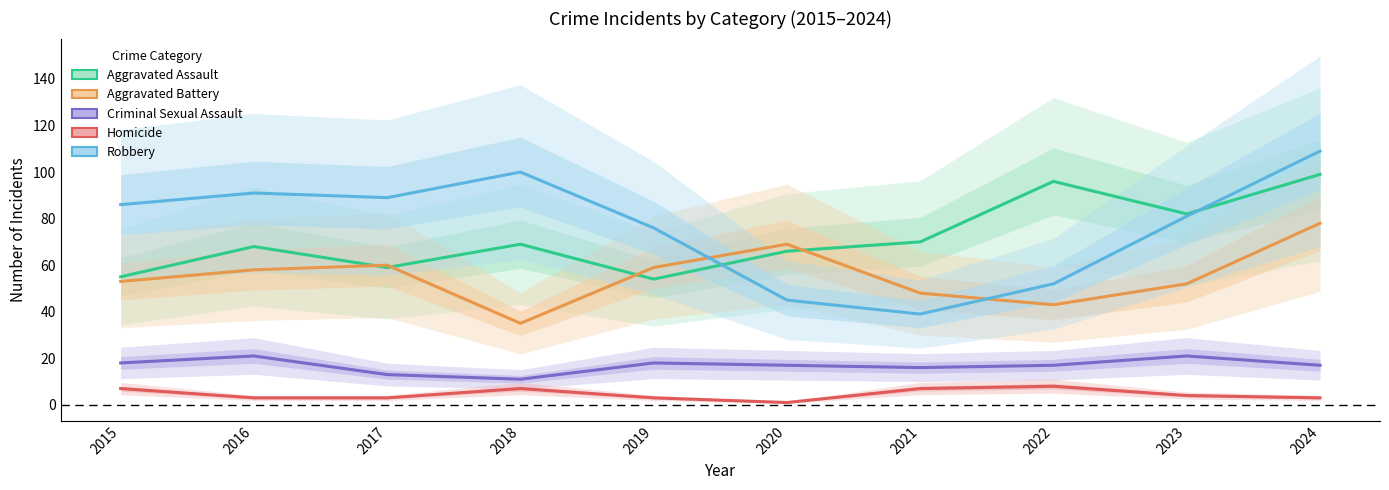

Reading left to right, extract all data points from this chart.

Aggravated Assault: 55	68	59	69	54	66	70	96	82	99
Aggravated Battery: 53	58	60	35	59	69	48	43	52	78
Criminal Sexual Assault: 18	21	13	11	18	17	16	17	21	17
Homicide: 7	3	3	7	3	1	7	8	4	3
Robbery: 86	91	89	100	76	45	39	52	81	109